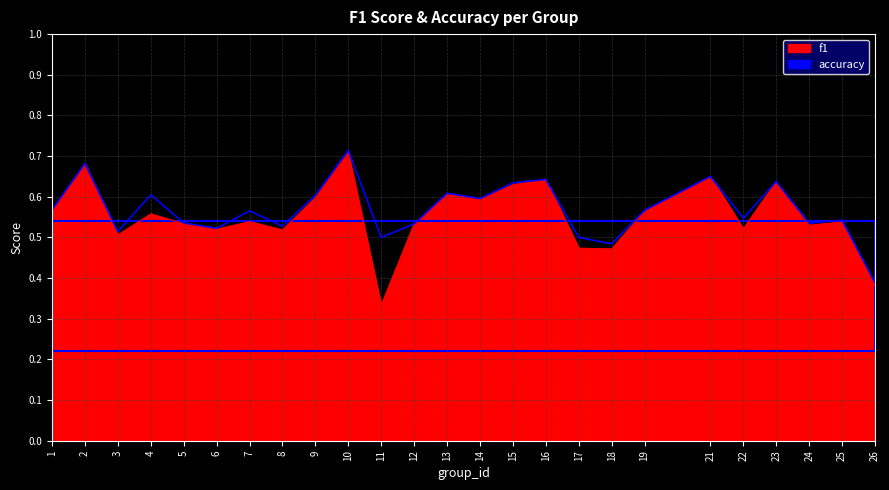

How many times do f1 and accuracy cross each other?

2